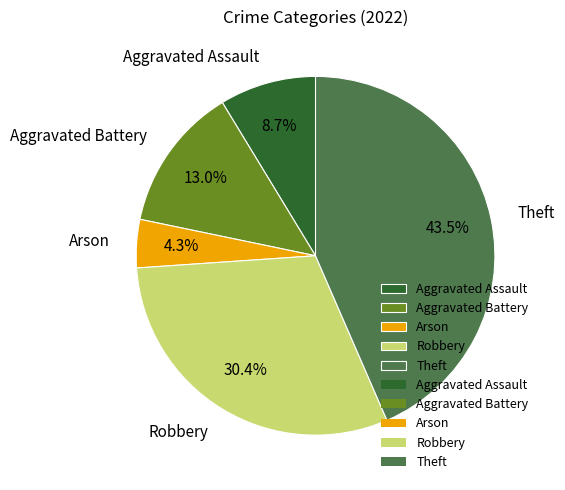

Is it true that Robbery is 30% of the pie?

True